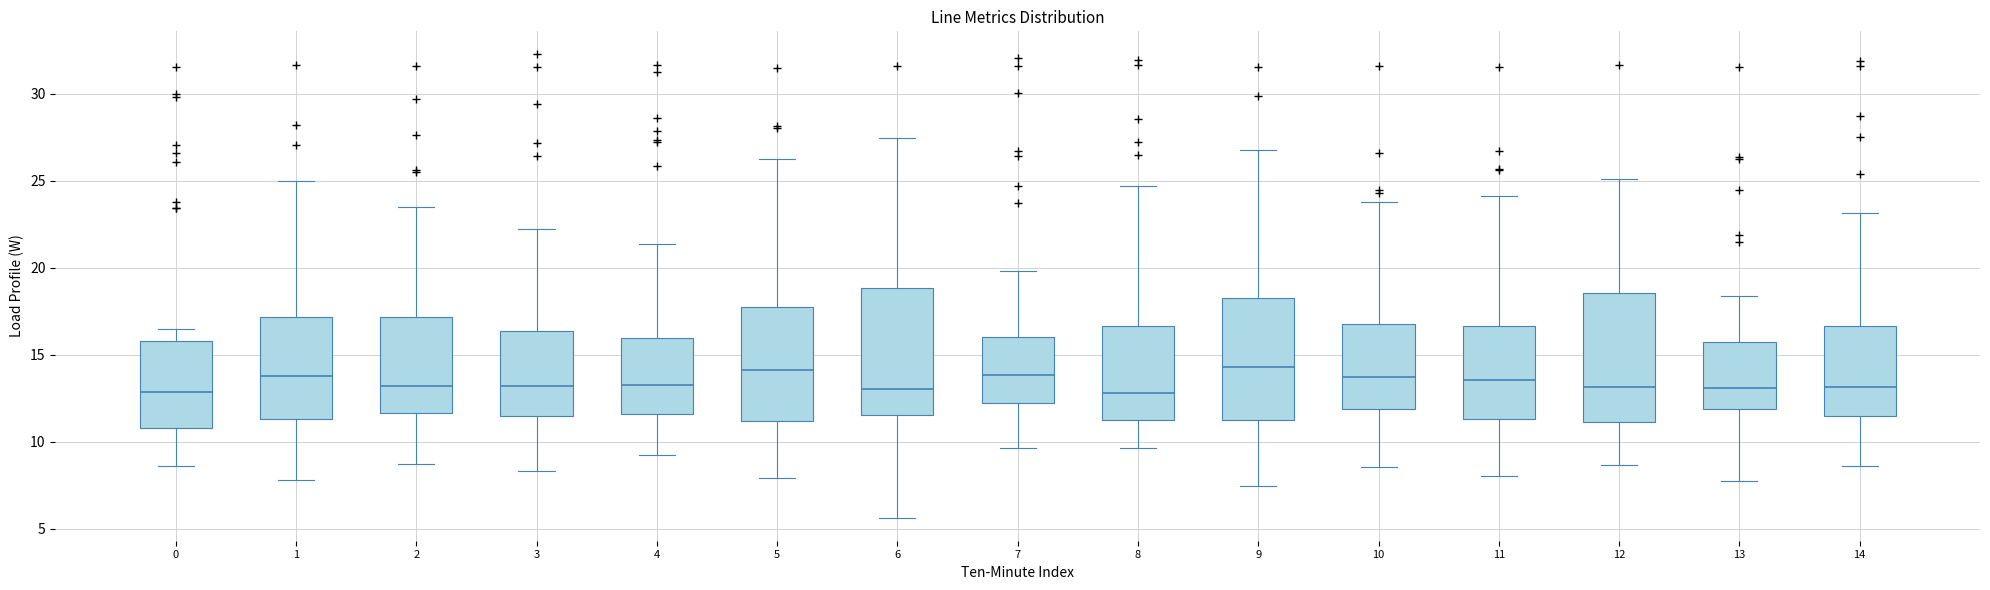

Reading left to right, read every box against the y-axis: the position of its median line, the range the box covers, and the ends of its whiskers. The values are not printed on the chart, so give them approximately, as read against the axis.

0: median 13.0, box 11.0 to 16.0, whiskers 8.5 to 16.5
1: median 13.5, box 11.5 to 17.0, whiskers 8.0 to 25.0
2: median 13.0, box 11.5 to 17.0, whiskers 8.5 to 23.5
3: median 13.0, box 11.5 to 16.5, whiskers 8.5 to 22.0
4: median 13.5, box 11.5 to 16.0, whiskers 9.0 to 21.5
5: median 14.0, box 11.0 to 17.5, whiskers 8.0 to 26.5
6: median 13.0, box 11.5 to 19.0, whiskers 5.5 to 27.5
7: median 14.0, box 12.0 to 16.0, whiskers 9.5 to 20.0
8: median 13.0, box 11.0 to 16.5, whiskers 9.5 to 24.5
9: median 14.5, box 11.0 to 18.5, whiskers 7.5 to 27.0
10: median 13.5, box 12.0 to 16.5, whiskers 8.5 to 24.0
11: median 13.5, box 11.5 to 16.5, whiskers 8.0 to 24.0
12: median 13.0, box 11.0 to 18.5, whiskers 8.5 to 25.0
13: median 13.0, box 12.0 to 15.5, whiskers 7.5 to 18.5
14: median 13.0, box 11.5 to 16.5, whiskers 8.5 to 23.0